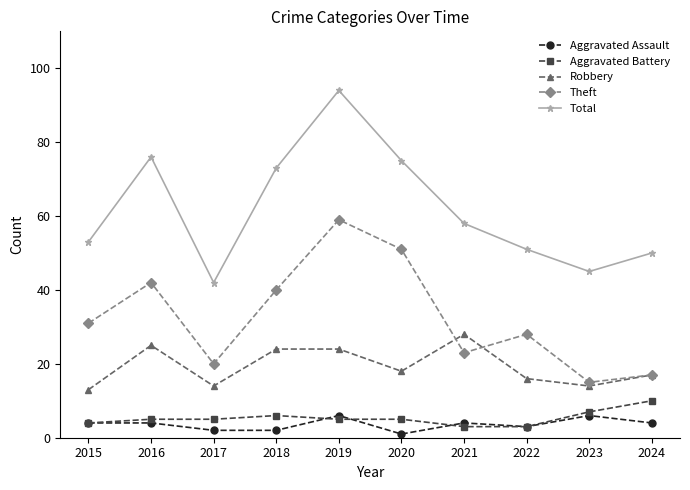

True or false: Robbery and Total cross at least once.

False